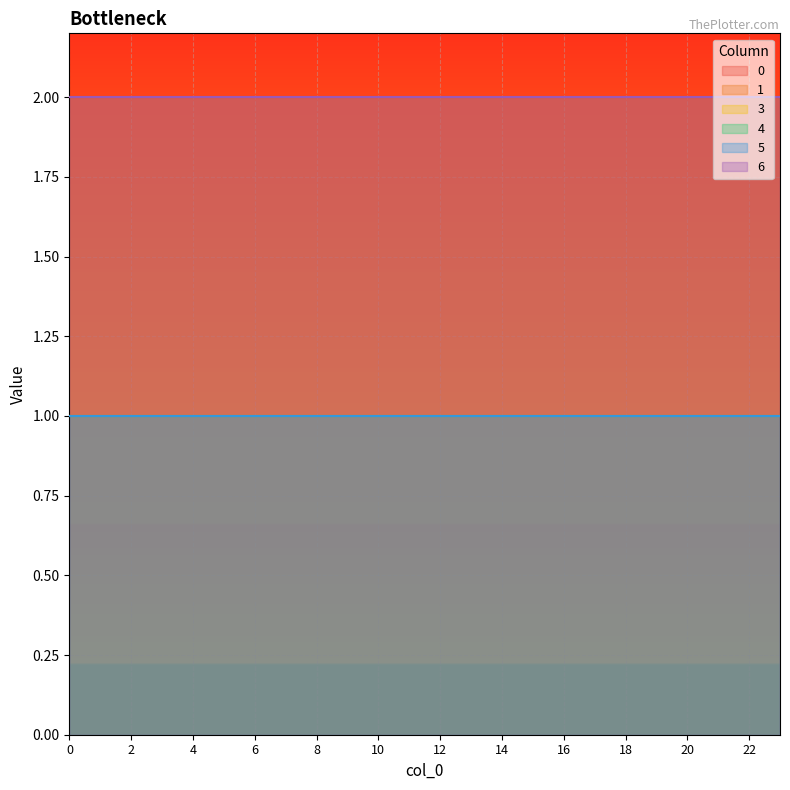

What is the greatest value displayed?

2